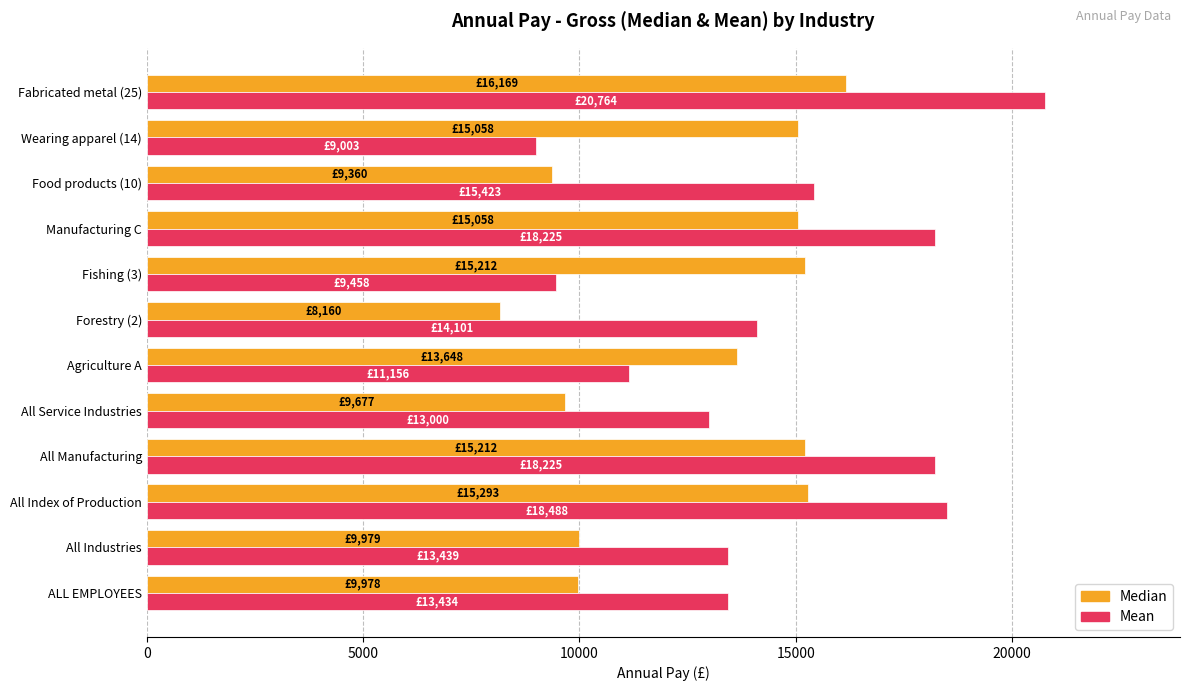

Count the number of categories in the chart.

12